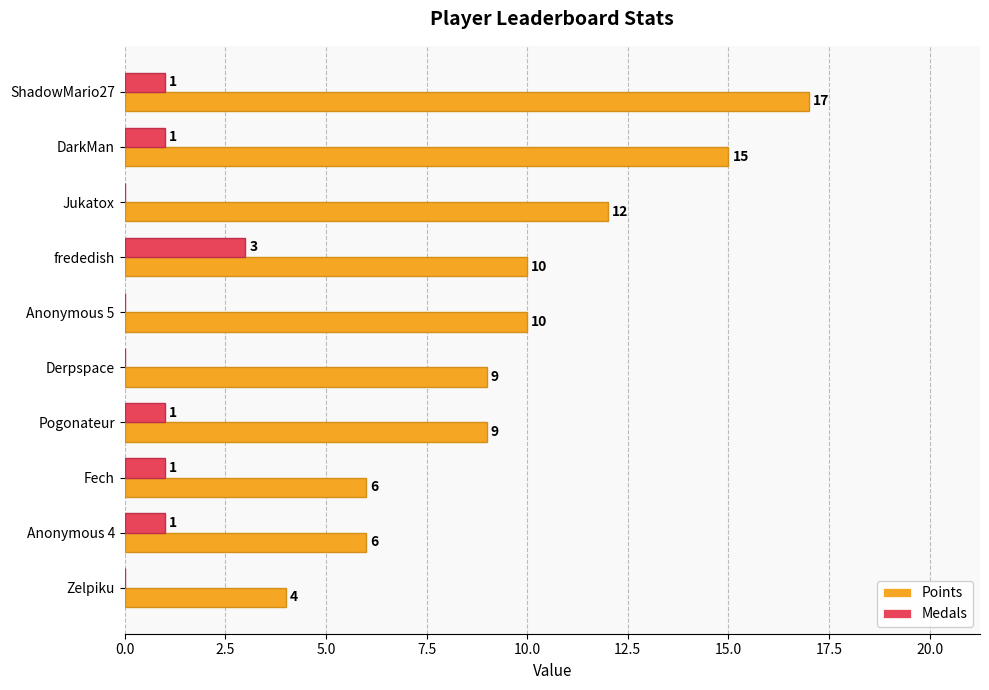

The value of Medals at Derpspace is 0. True or false?

True